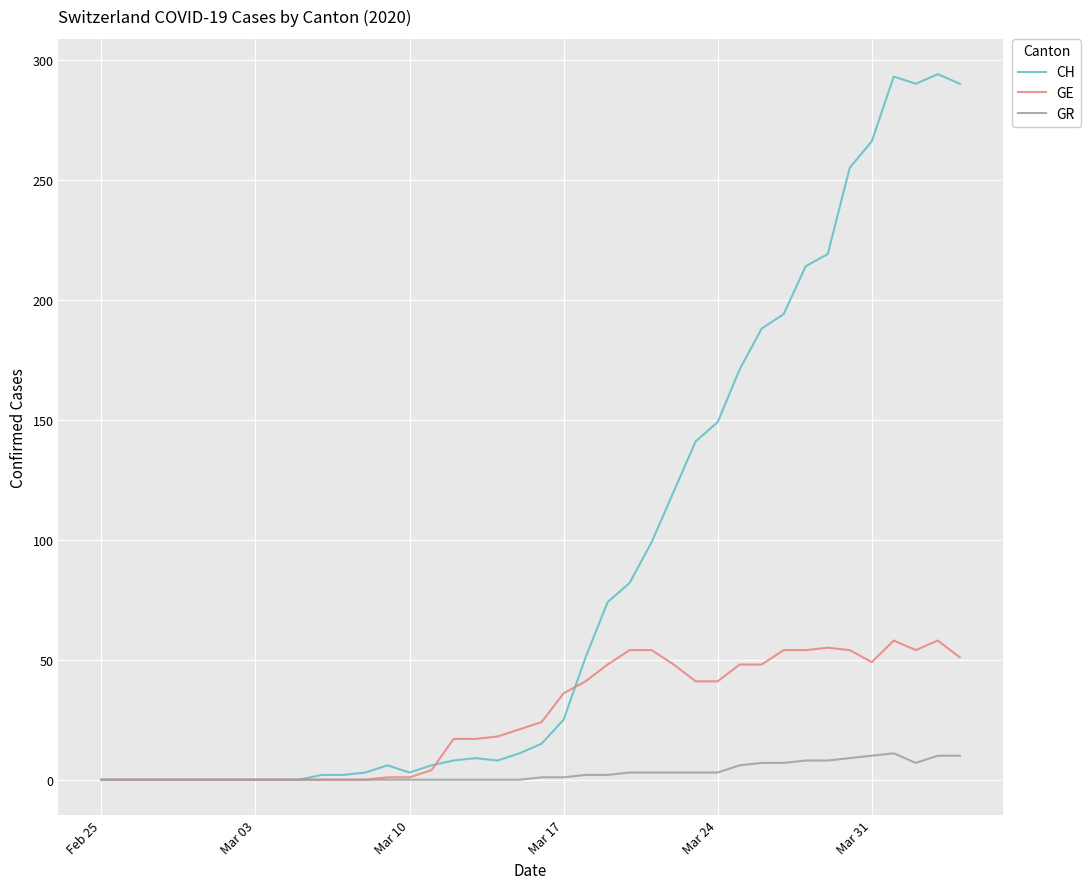

What is the maximum value for GE?

58